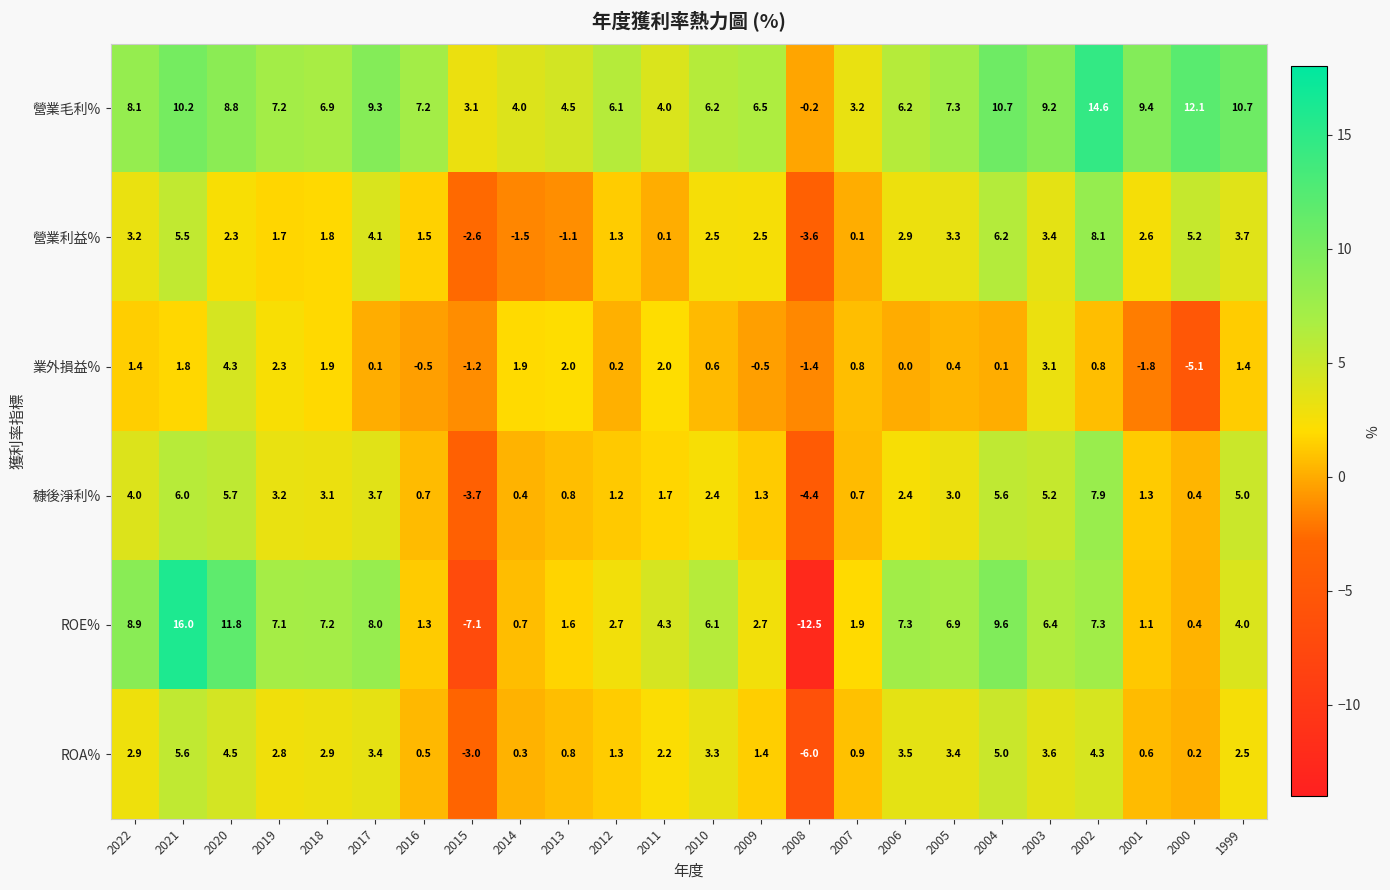

What is the total value across all series at 2012?

12.8